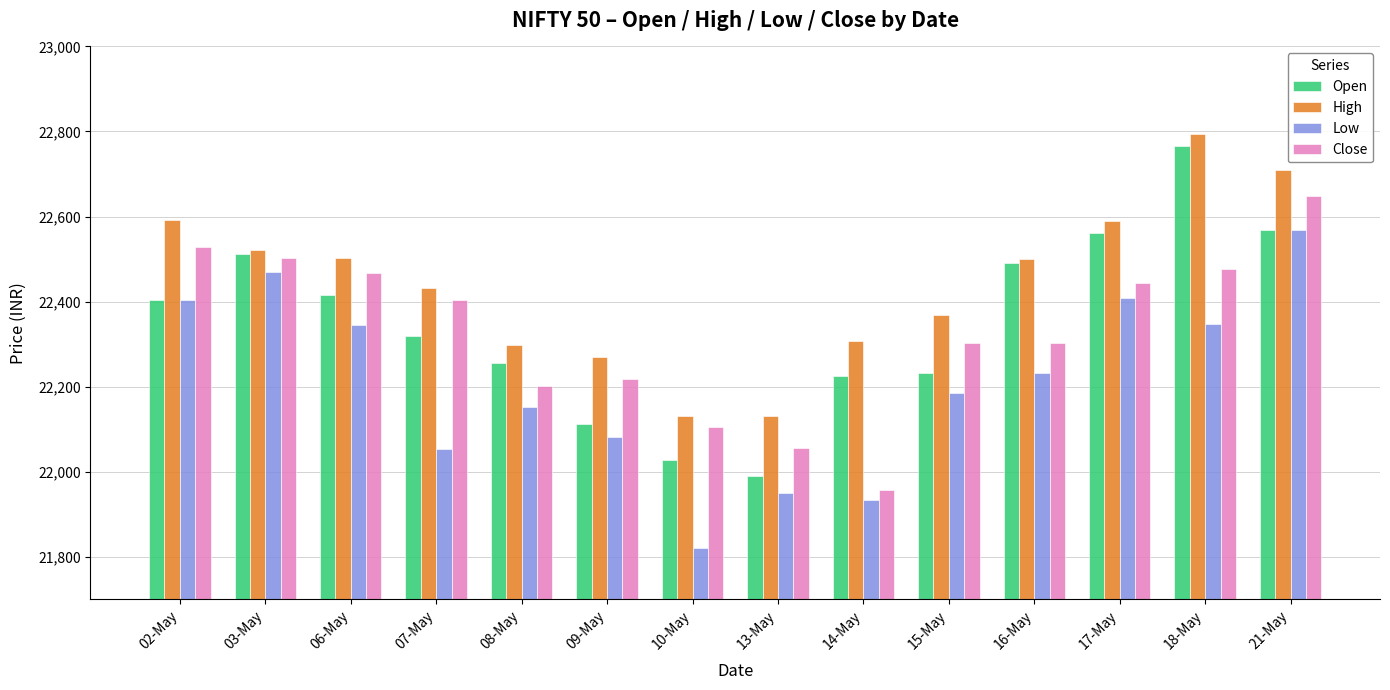

Is the value of High at 18-May greater than the value of Close at 03-May?

Yes